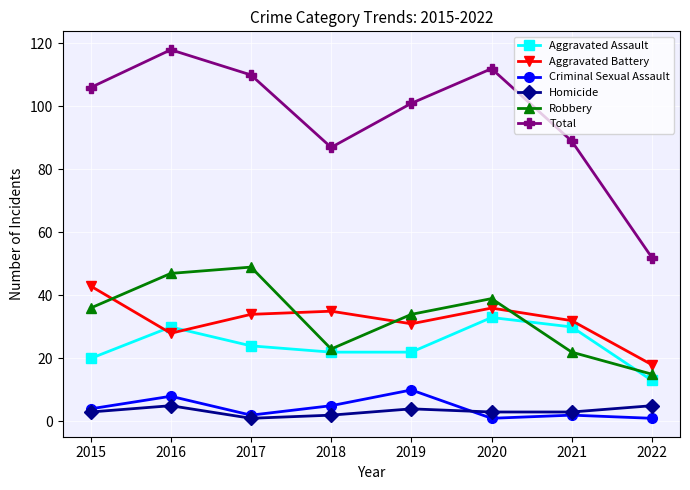

Which series changed the most between 2016 and 2019?

Total